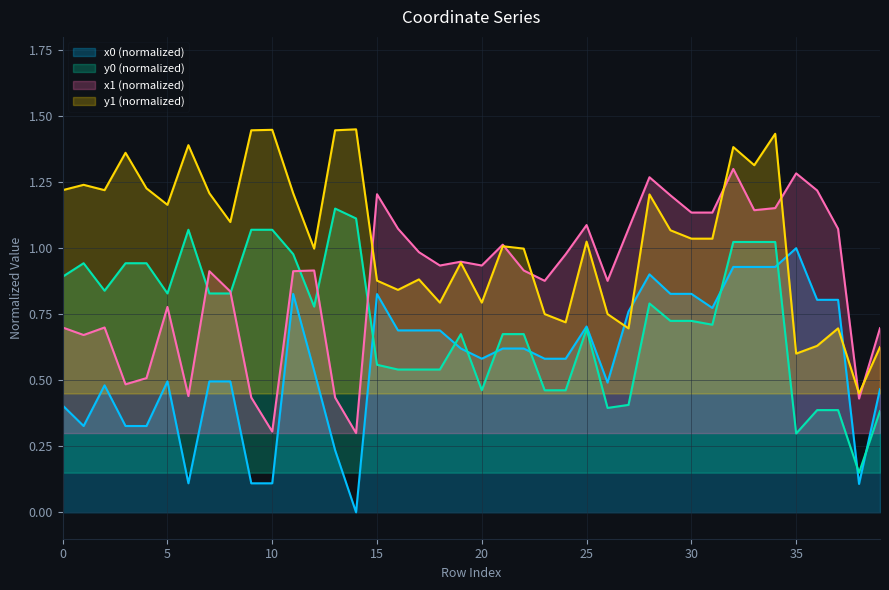

In x1, how many points are higher than both neighbors (excluding endpoints)?

11